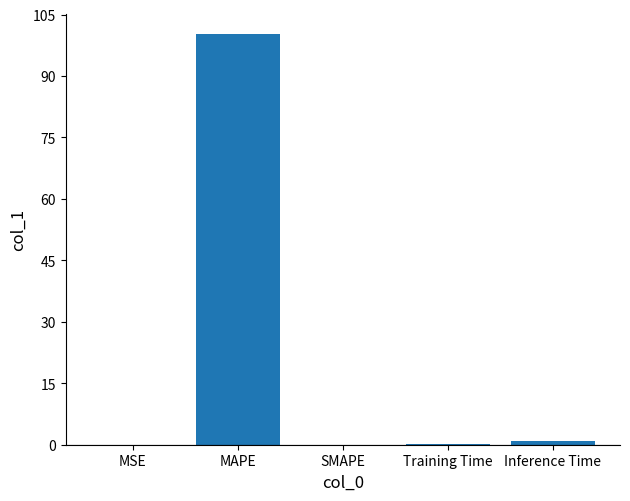

True or false: the data shows 0.0 at SMAPE.

True